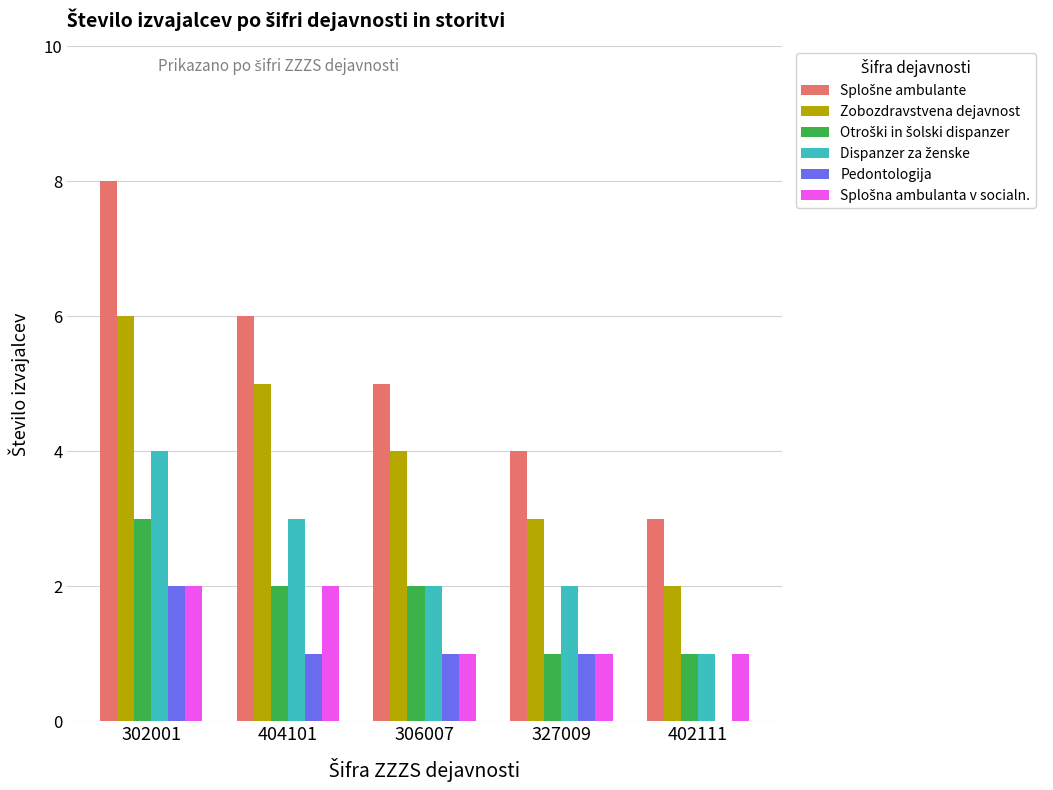

Is it true that Zobozdravstvena dejavnost equals 5 at 327009?

False